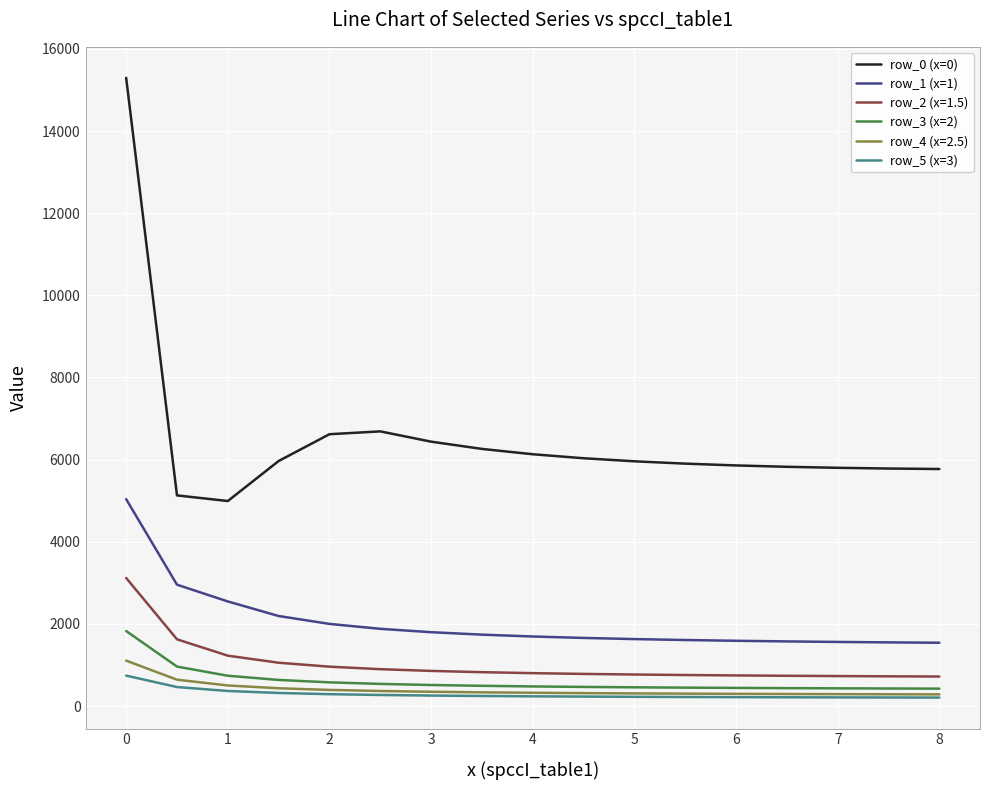

What is the lowest value of the row_1 (x=1) series?

1540.9